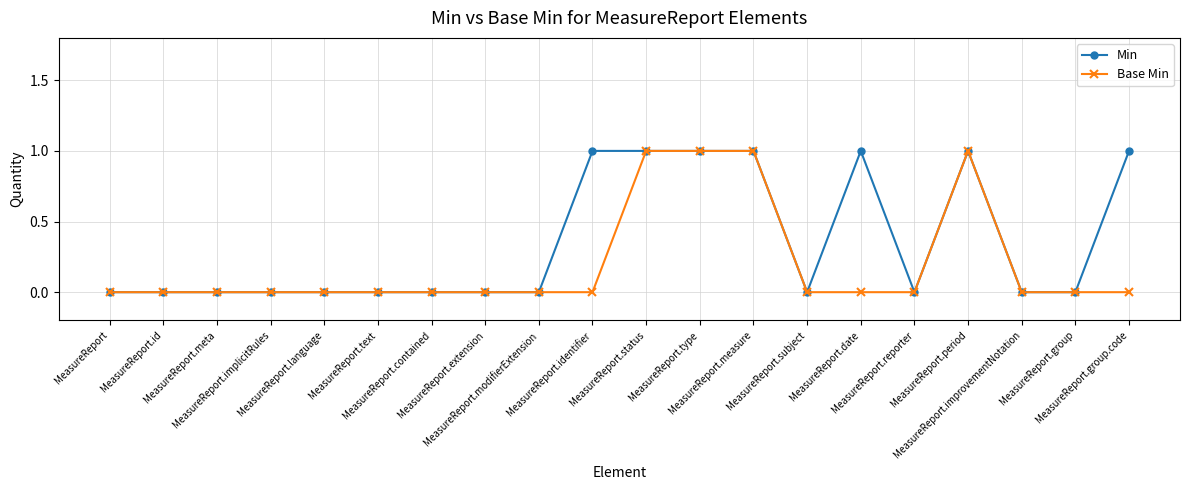

What is the maximum value for Min?

1